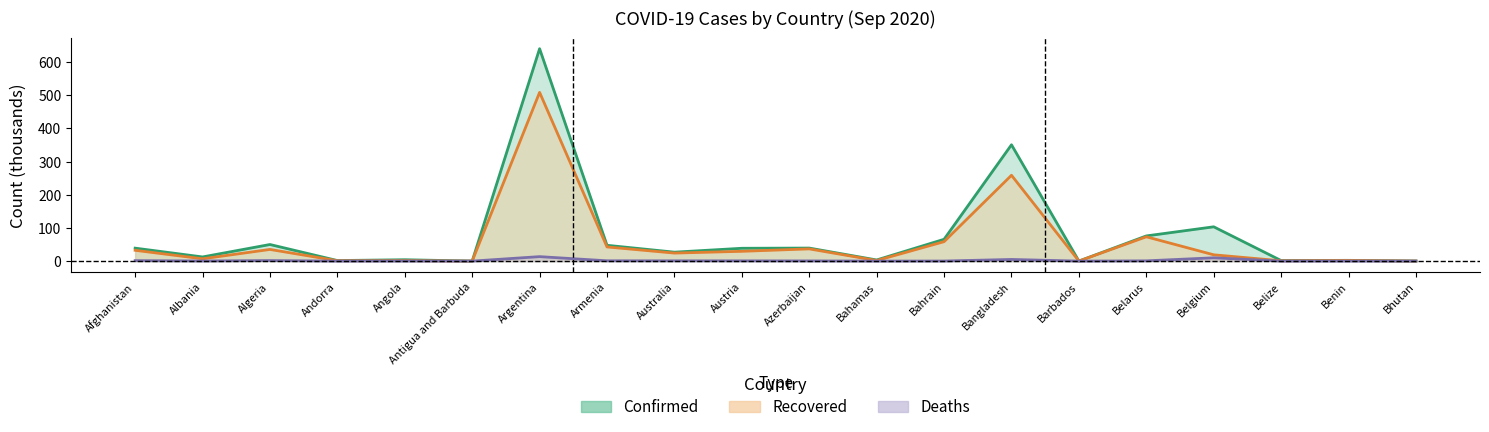

Which category has the lowest value across all series?

Bhutan